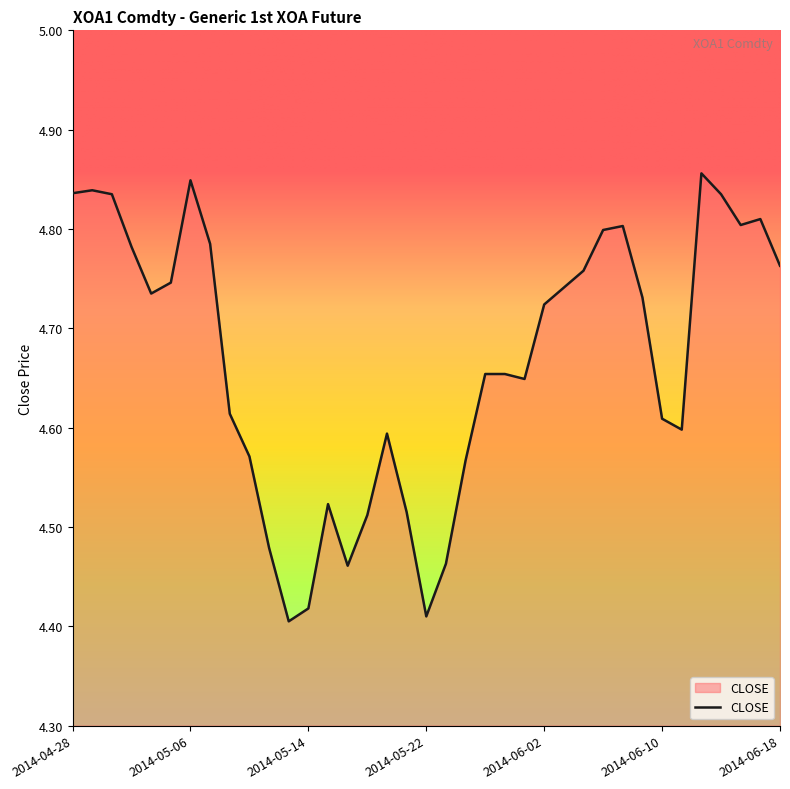

What is the difference between the maximum and minimum values?

0.5